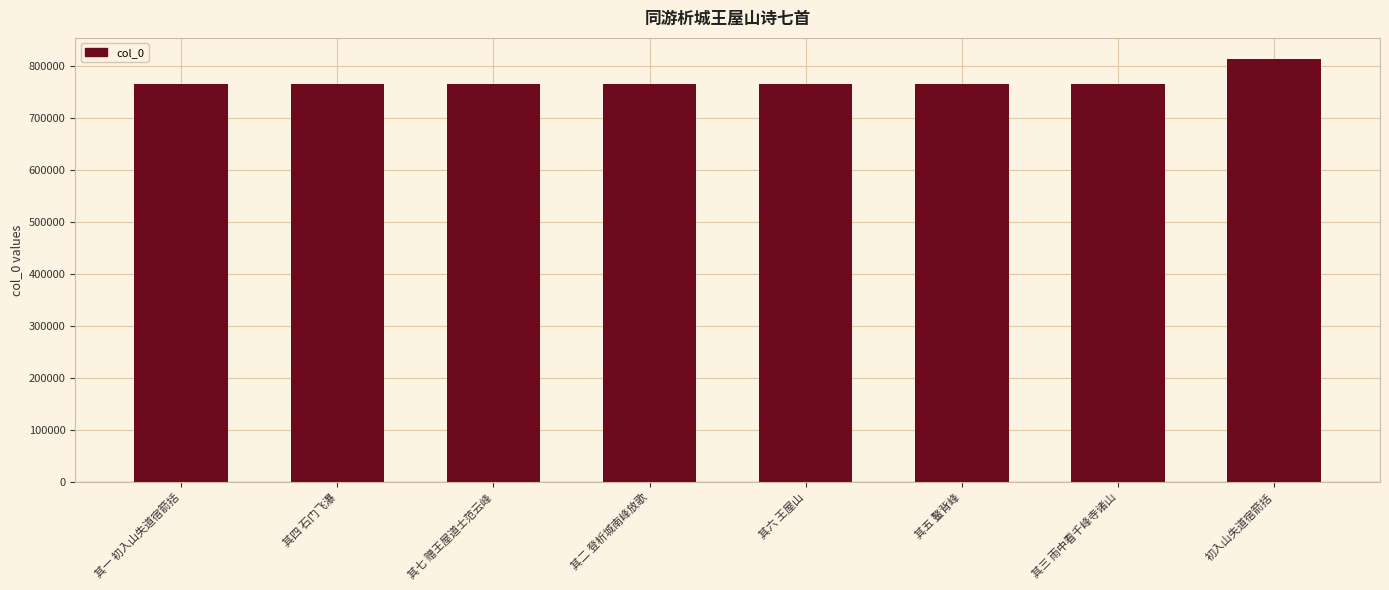

Between 其七 赠王屋道士范云峰 and 初入山失道宿箭括, which is larger?

初入山失道宿箭括